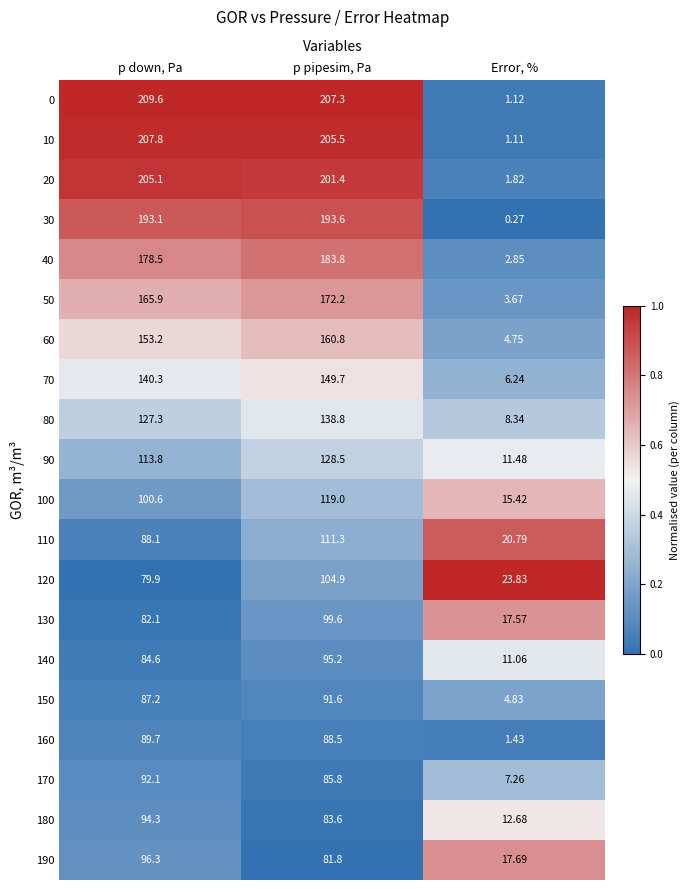

Is the value of 60 at p down, Pa greater than the value of 130 at p down, Pa?

Yes